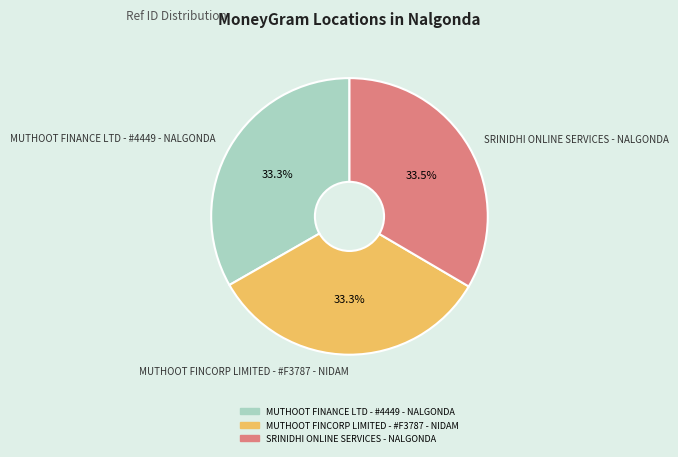

What is the ratio of the value at SRINIDHI ONLINE SERVICES - NALGONDA to the value at MUTHOOT FINCORP LIMITED - #F3787 - NIDAM?

1.0